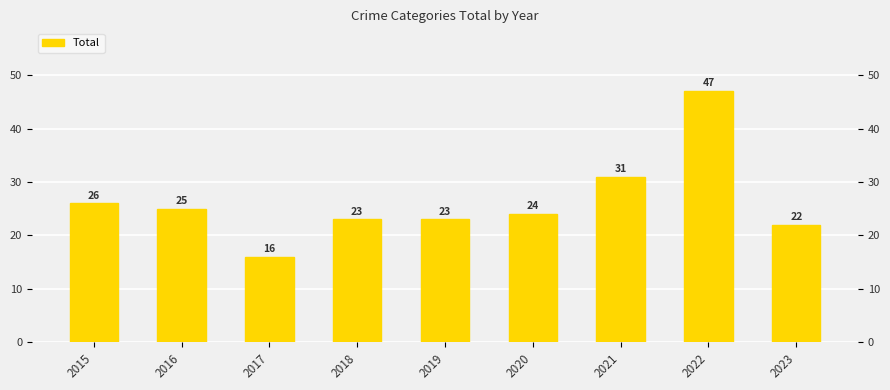

What is the minimum value shown in the chart?

16